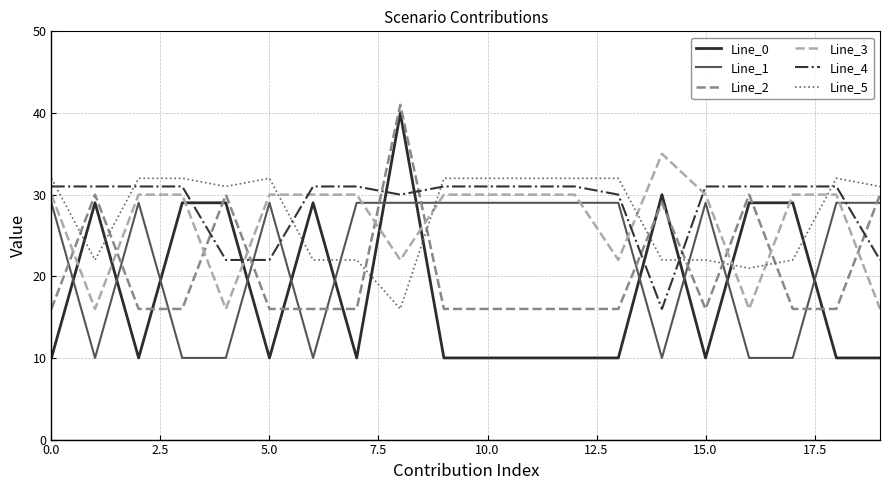

What is the difference between the maximum and minimum values in the Line_4 series?

15